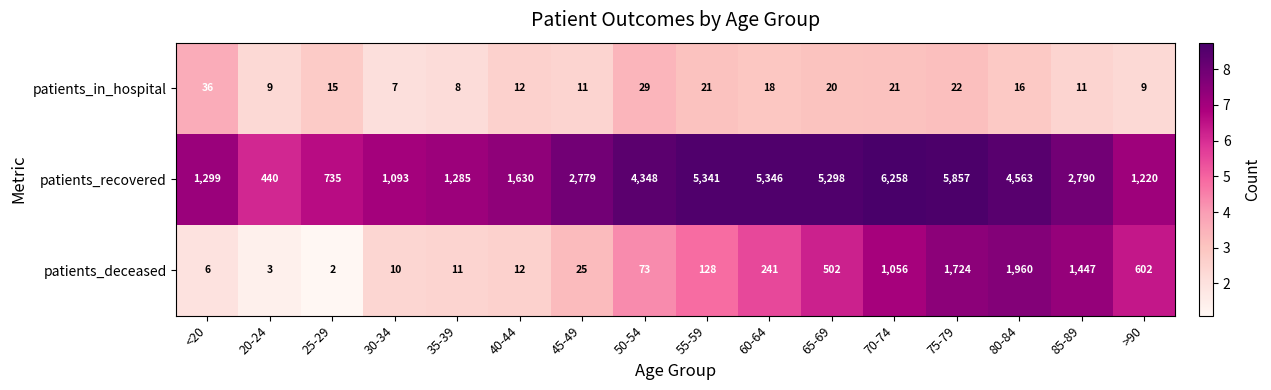

What is the difference between the patients_in_hospital values at 55-59 and 40-44?

9